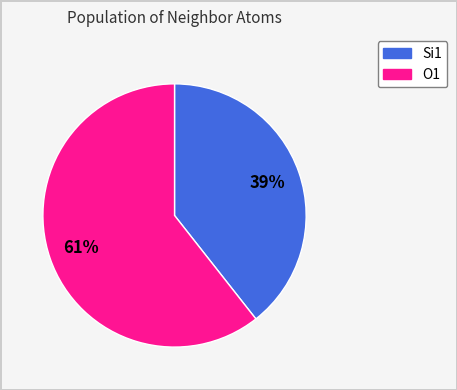

Does any single category account for the majority?

Yes